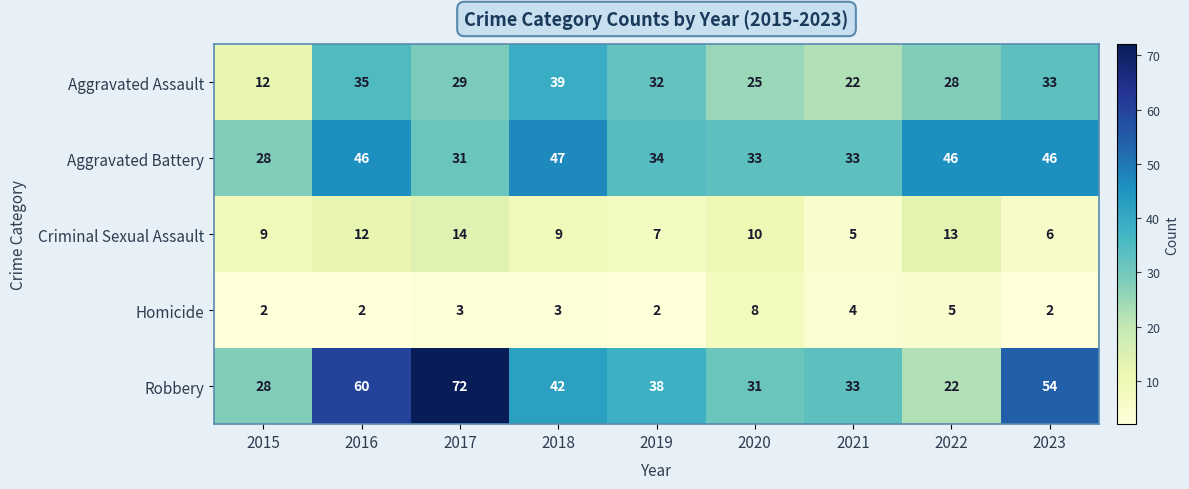

How many Homicide values are between 2 and 4?

7